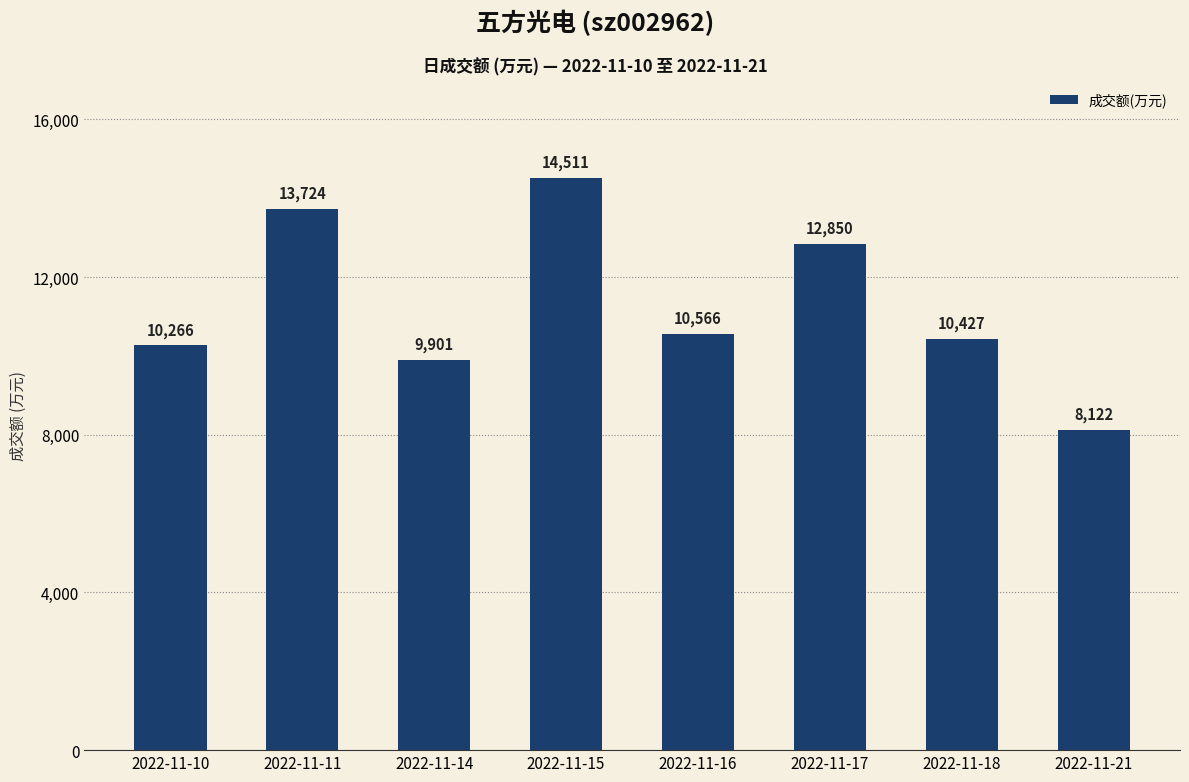

List the labels in order of value, largest first.

2022-11-15, 2022-11-11, 2022-11-17, 2022-11-16, 2022-11-18, 2022-11-10, 2022-11-14, 2022-11-21